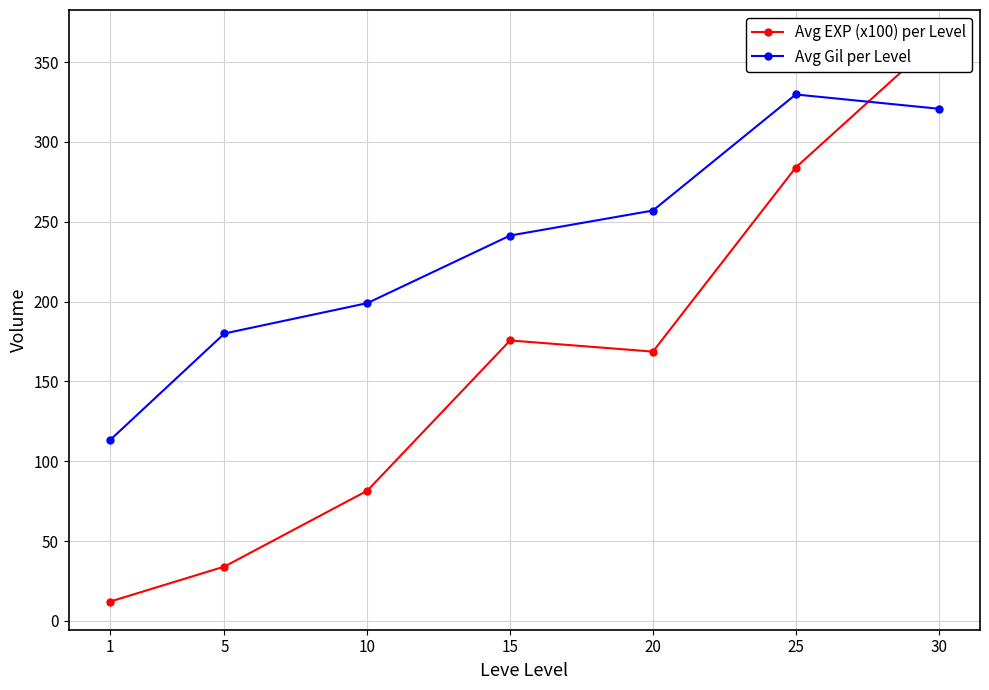

Rank the categories by Avg Gil per Level value from highest to lowest.

25, 30, 20, 15, 10, 5, 1